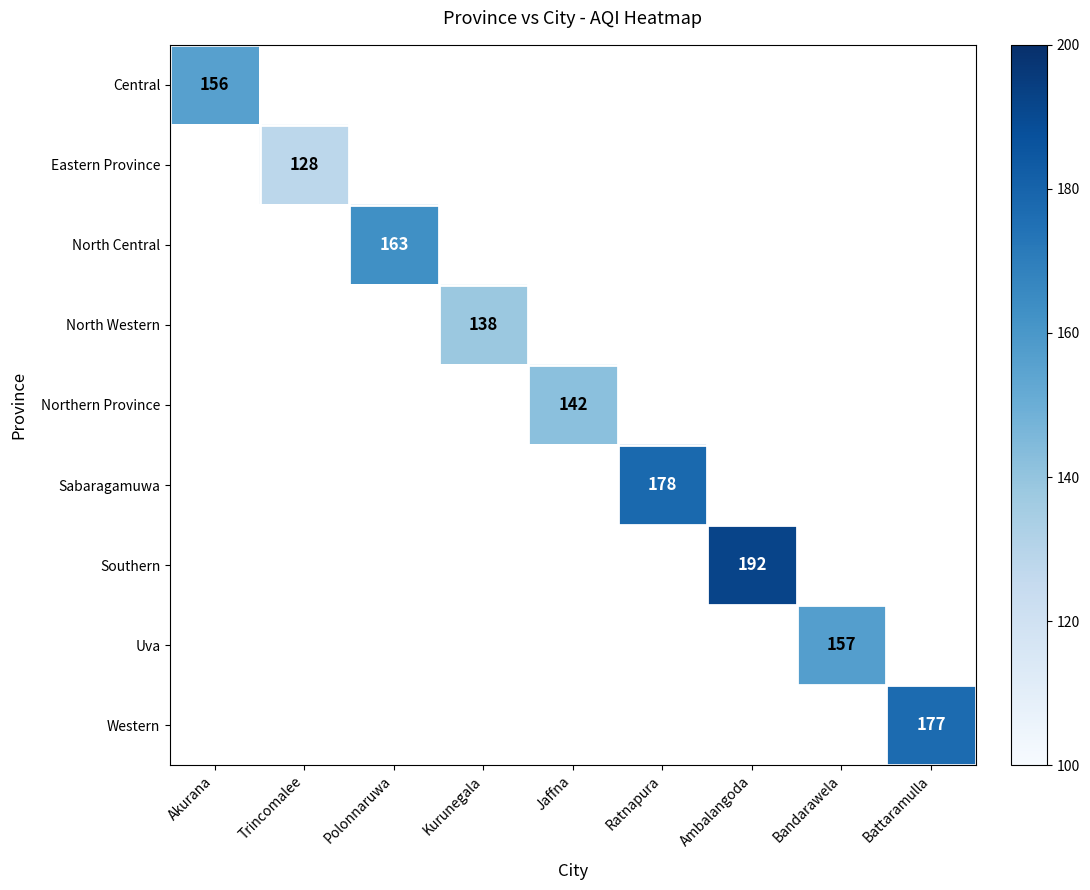

Is the value of Uva at Bandarawela greater than the value of Western at Kurunegala?

No